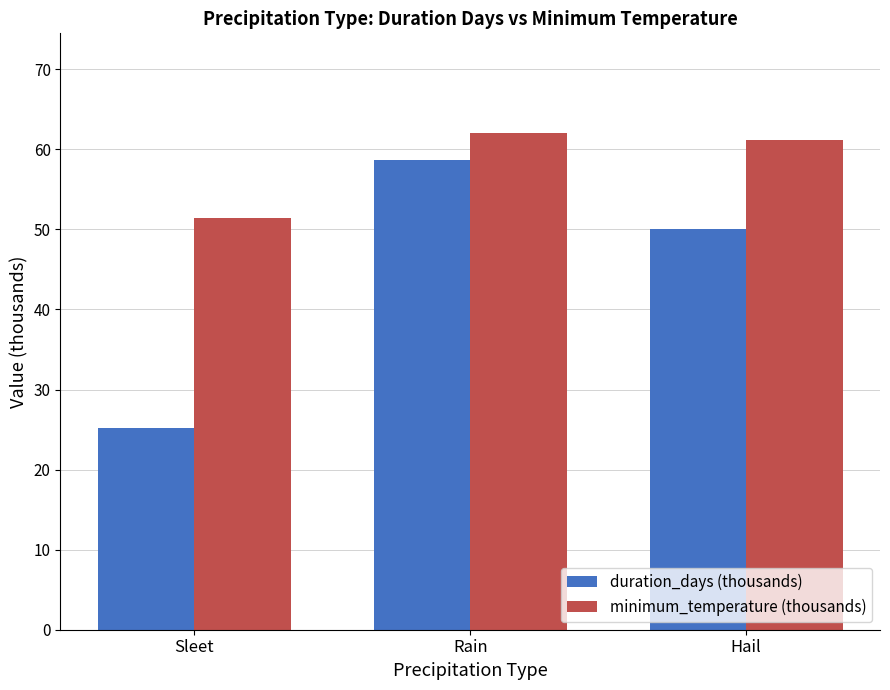

At which category is the sum across all series the highest?

Rain